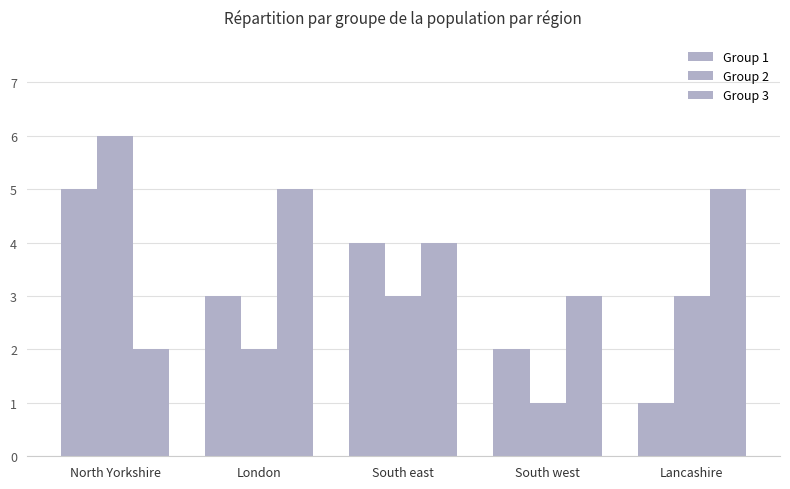

What is the difference between the maximum and second lowest values in the Group 3 series?

2